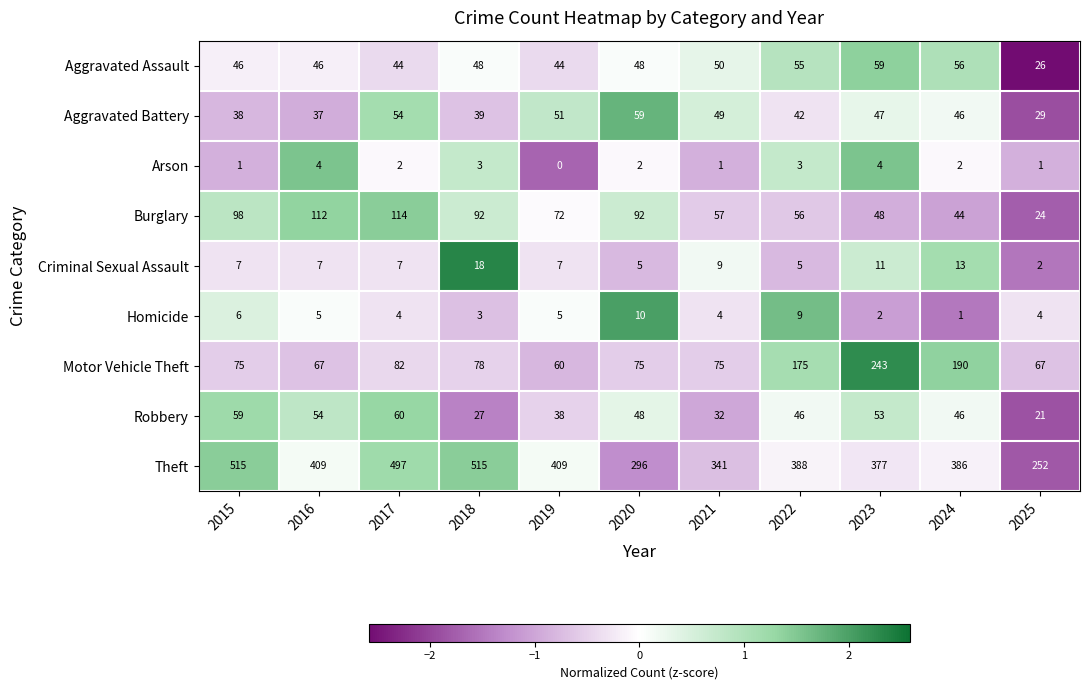

What is the minimum value shown in the chart?

0